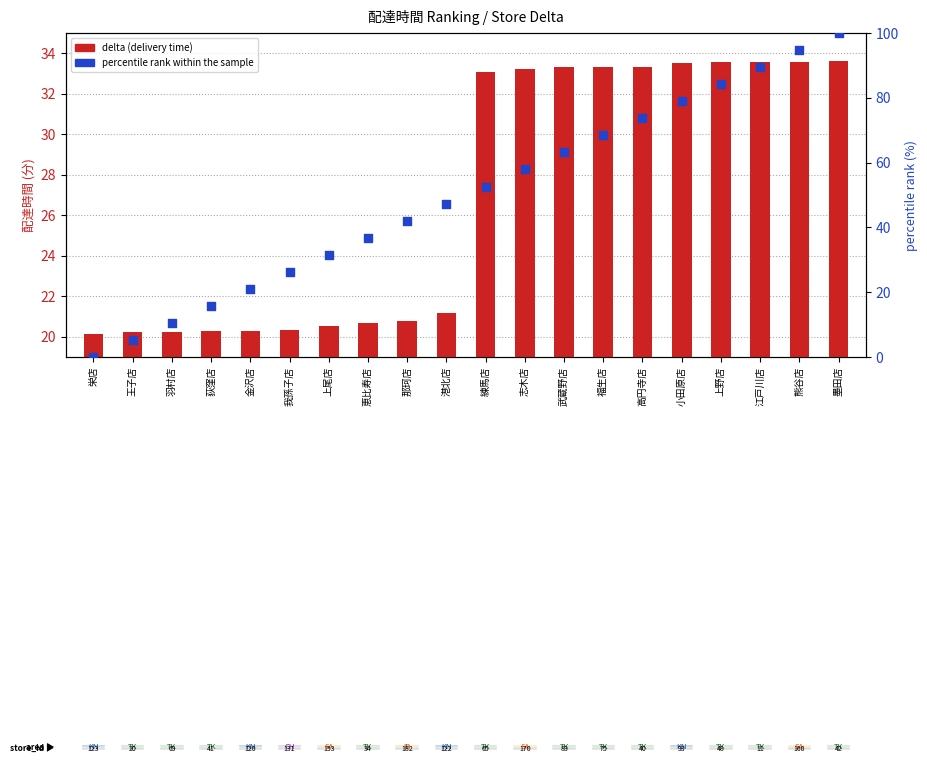

Which series contains the lowest Y value?

percentile rank within the sample